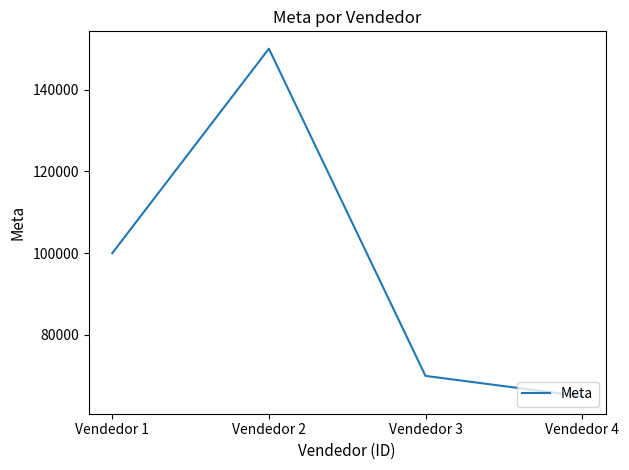

Reading right to left, list all the values displayed in this chart.

65000	70000	150000	100000